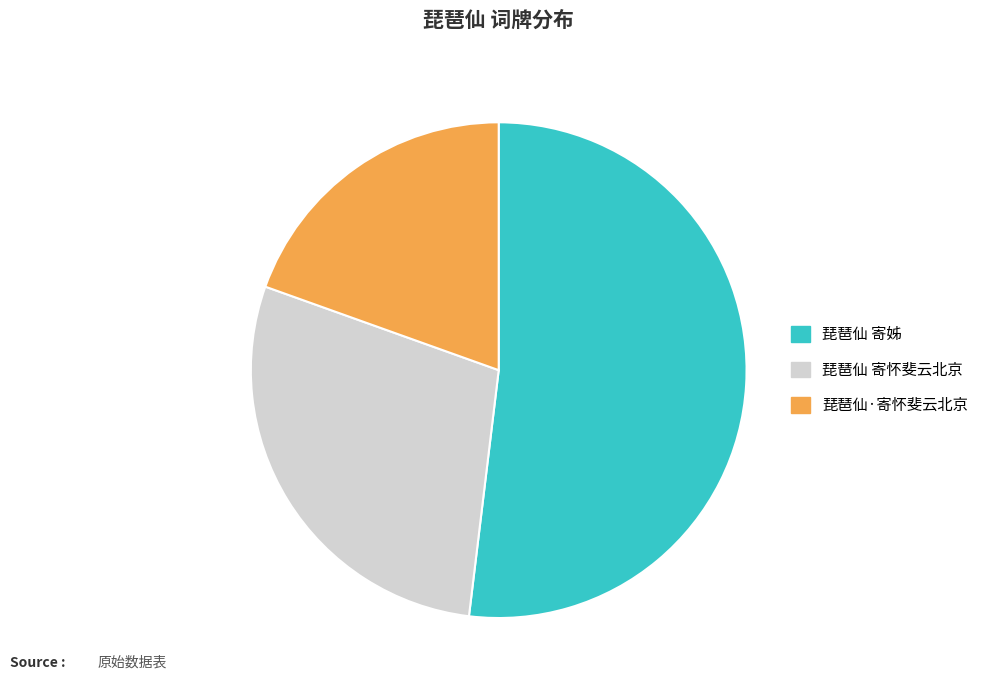

Between 琵琶仙 寄姊 and 琵琶仙 寄怀斐云北京, which is larger?

琵琶仙 寄姊